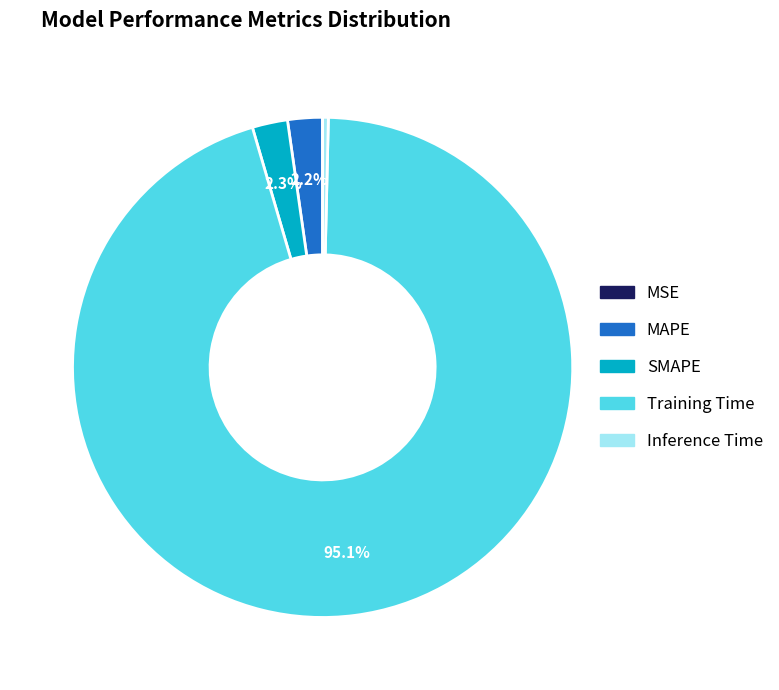

Is there a majority slice in this chart?

Yes